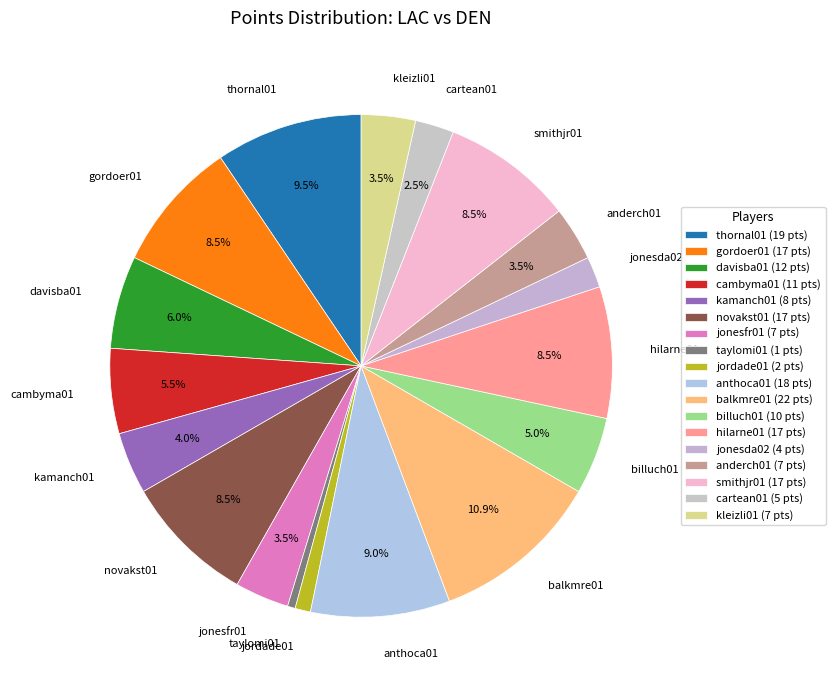

Combined, what portion of the pie is cambyma01 and hilarne01?

13.9%